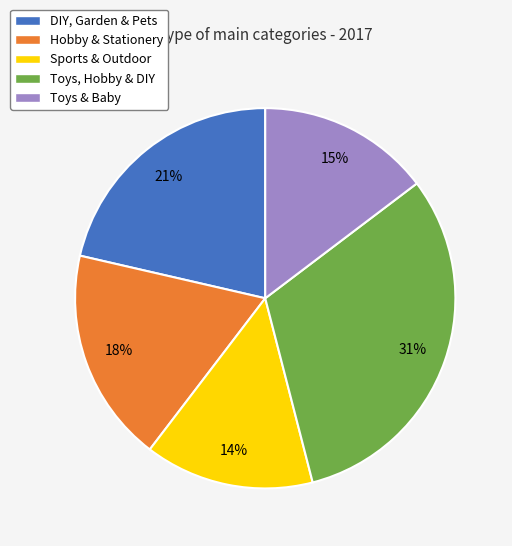

What is the ratio of the value at Hobby & Stationery to the value at Sports & Outdoor?

1.3